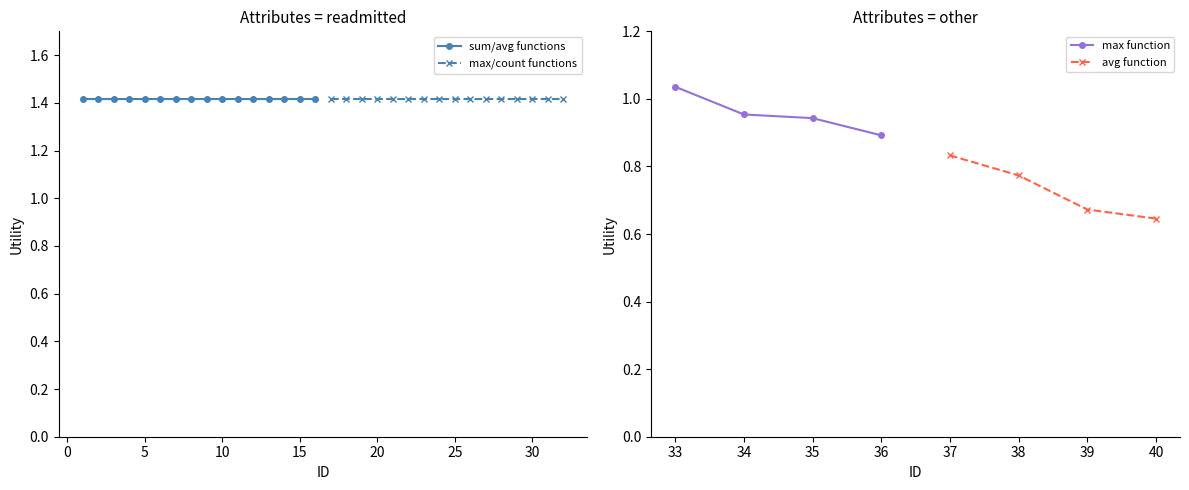

True or false: readmitted and other_attrs cross at least once.

False